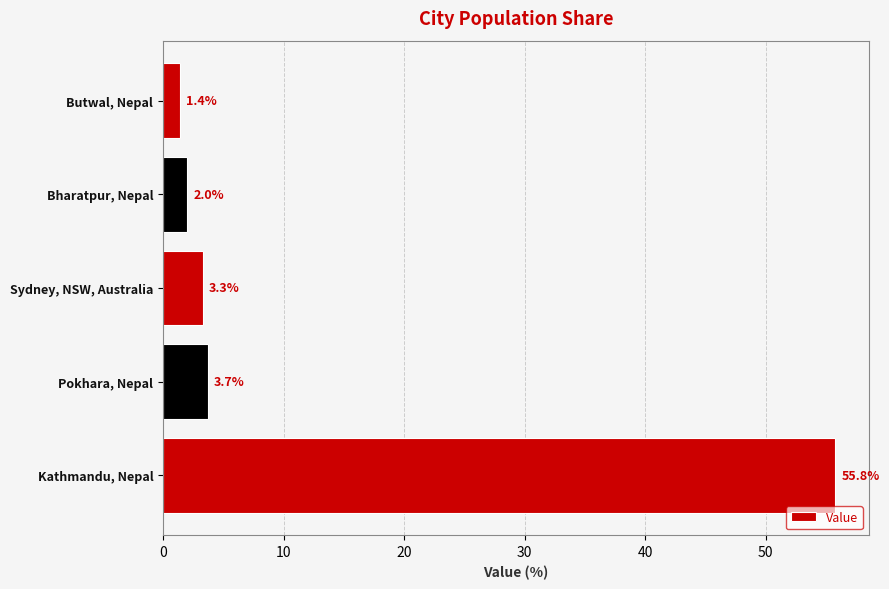

True or false: the data shows 55.8 at Kathmandu, Nepal.

True